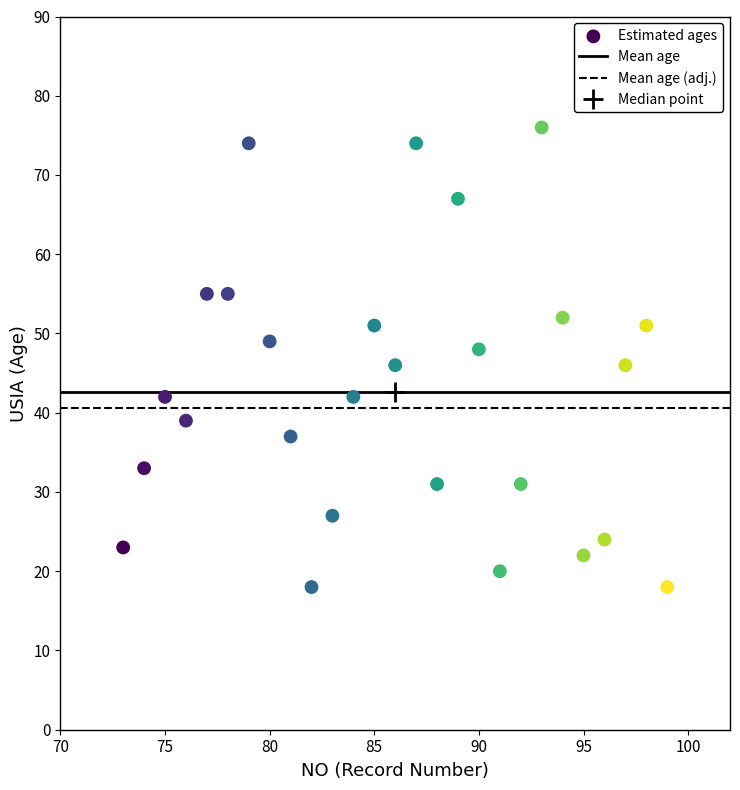

What is the range of Y values (max minus min)?

58